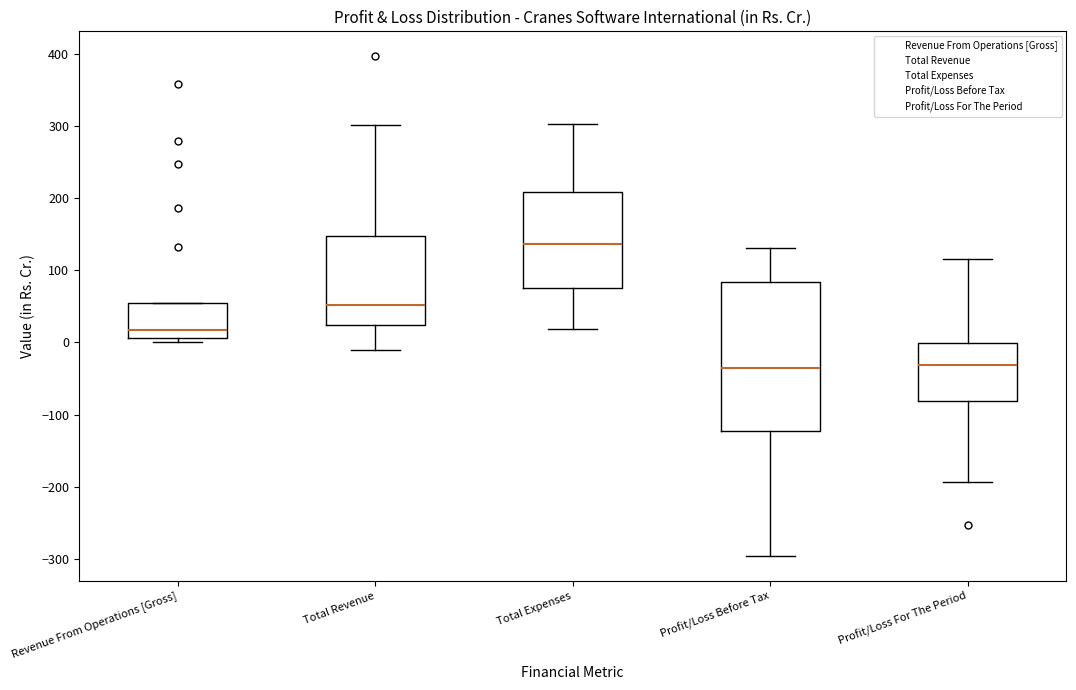

Where does the median line of the box for Total Expenses sit on the y-axis? The values are not printed on the chart, so give them approximately, as read against the axis.

140